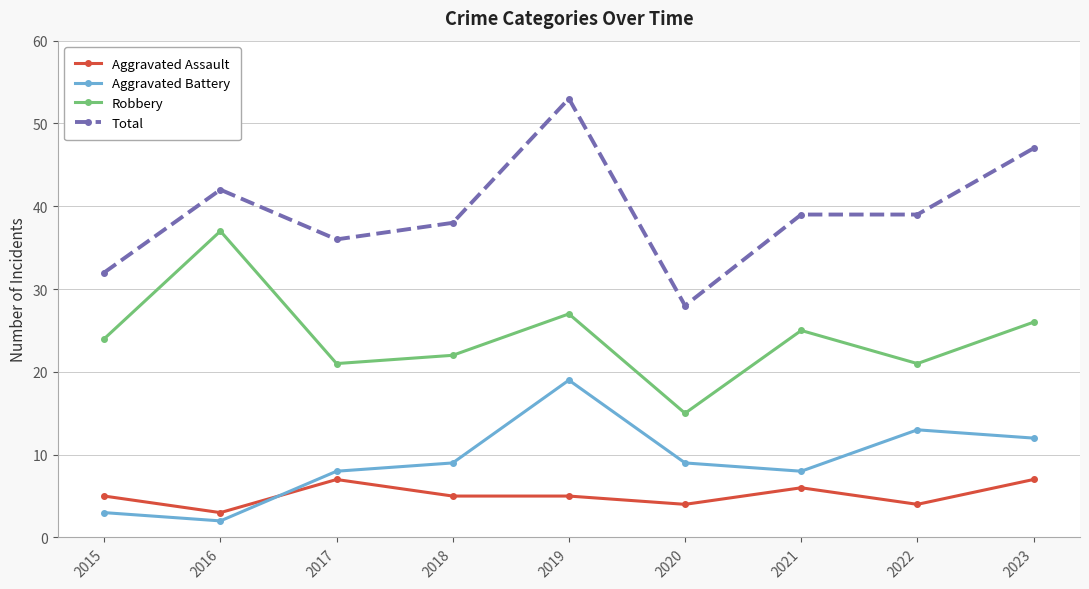

True or false: Aggravated Battery and Robbery cross at least once.

False